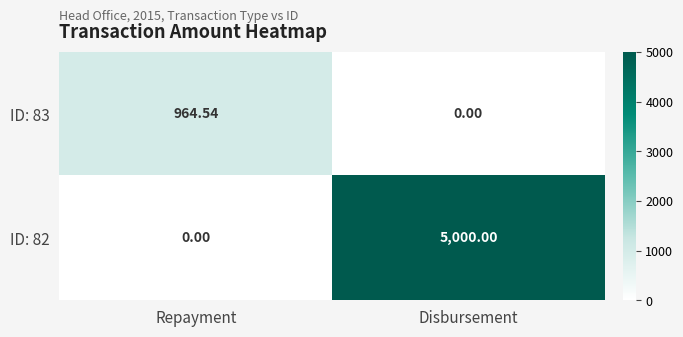

At which category does the chart reach its peak across all series?

Disbursement